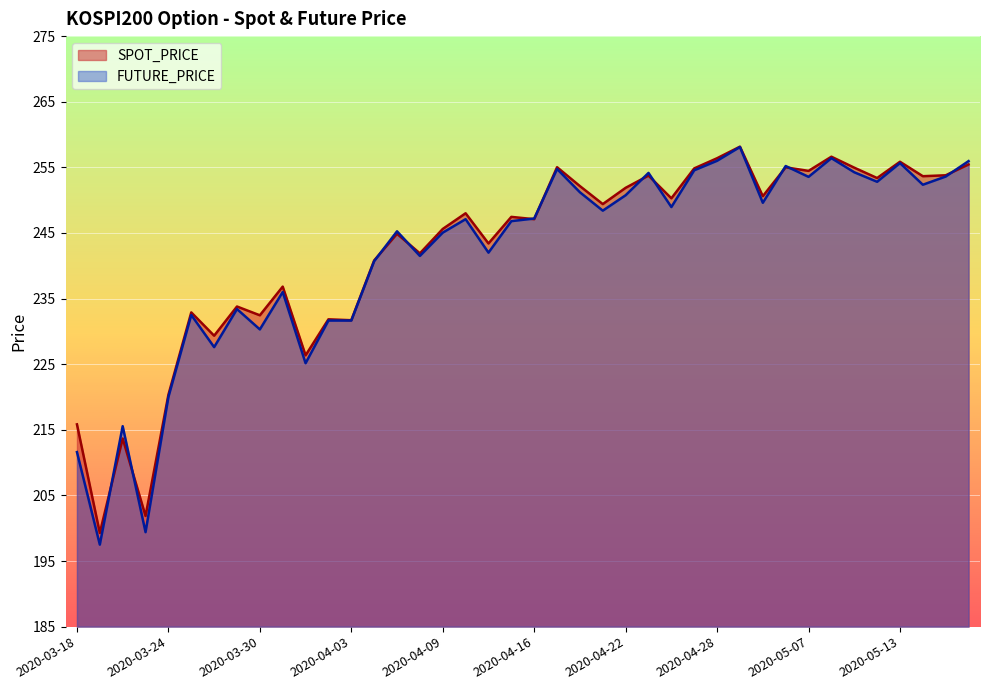

Which category has the lowest value in the FUTURE_PRICE series?

2020-03-19